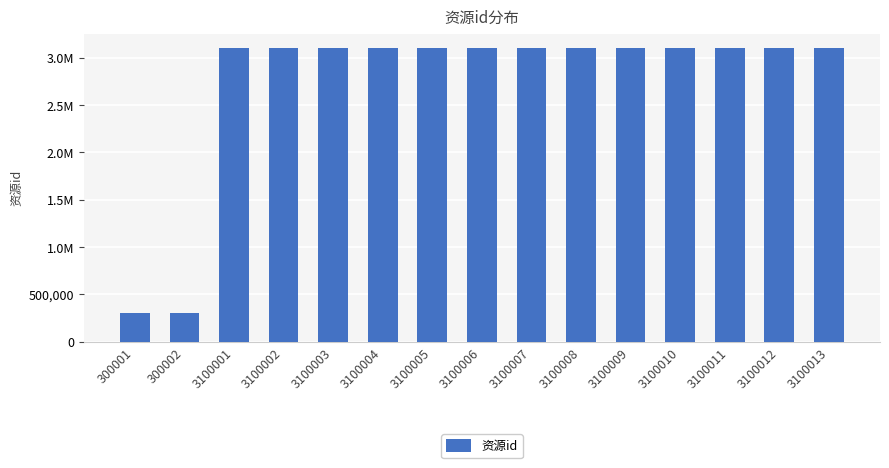

Does the chart contain any negative values?

No